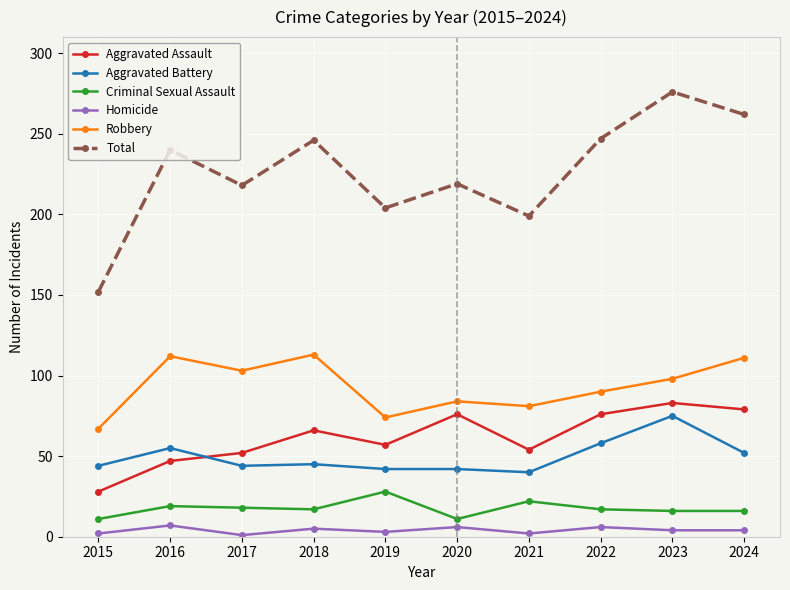

How many categories are shown in the chart?

10